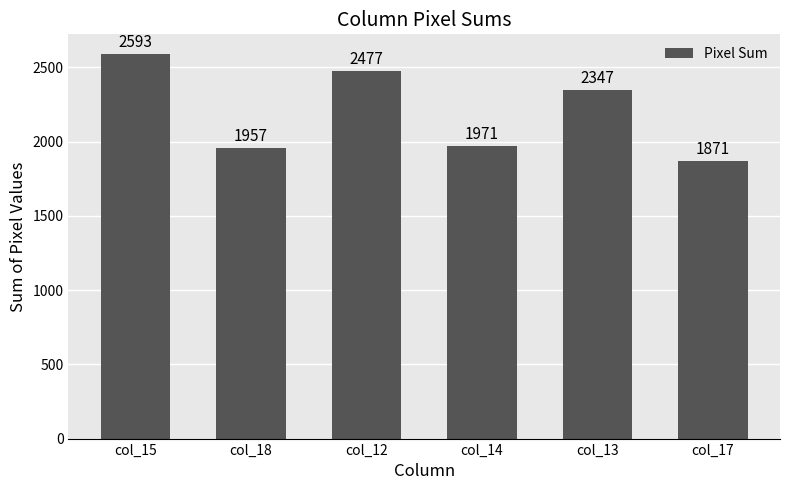

Between col_18 and col_15, which is larger?

col_15